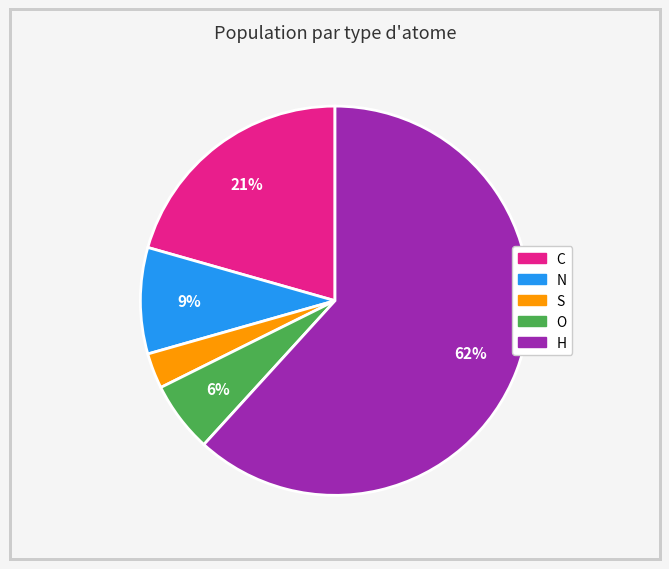

Combined, do N and S account for over 50%?

No